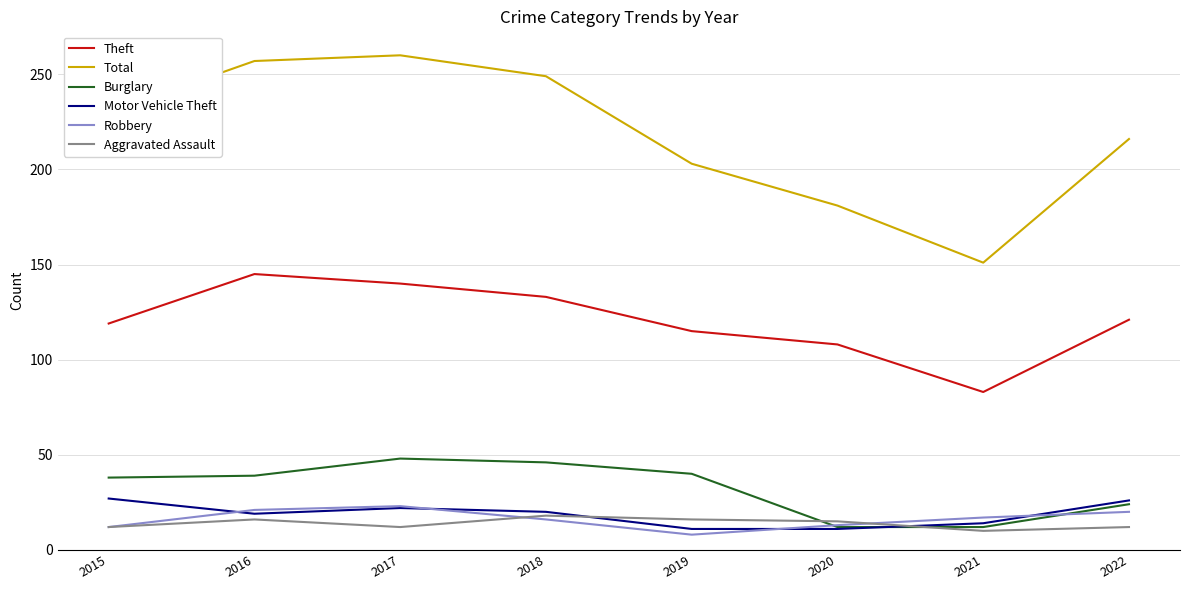

What value does the Robbery series have at 2021?

17